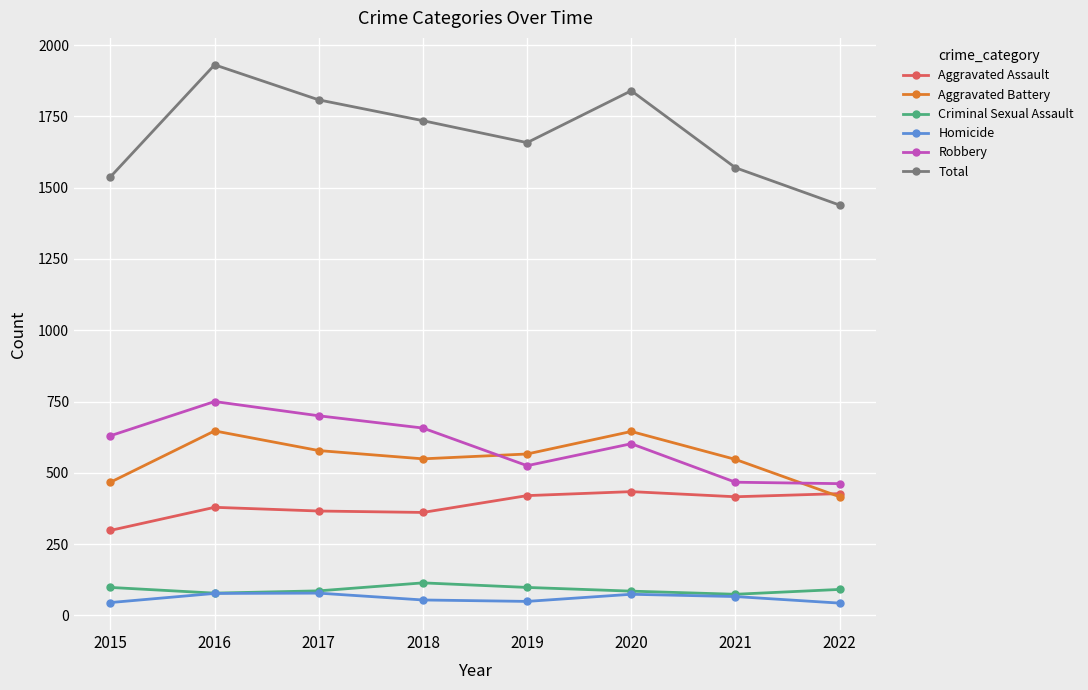

The Criminal Sexual Assault series shows 78 at 2016. True or false?

True